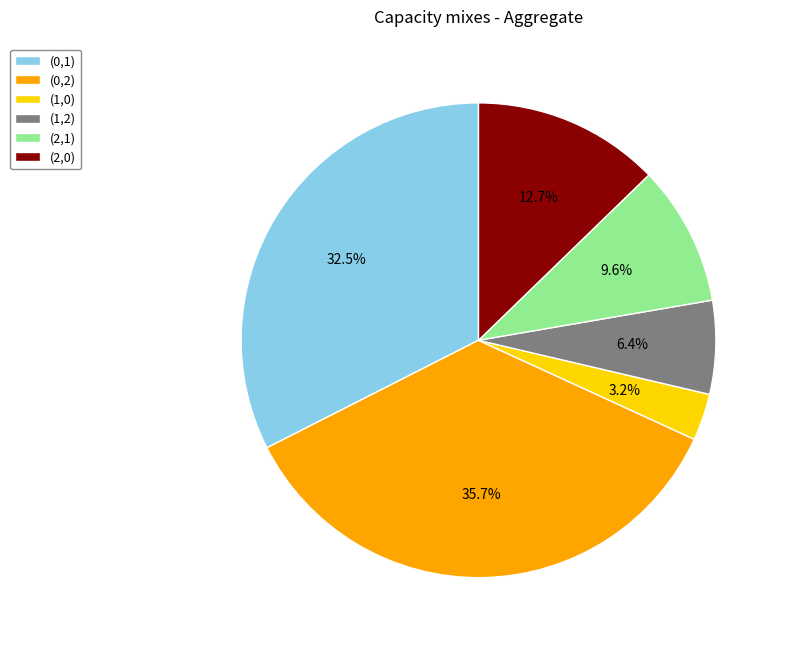

Between (0,2) and (2,1), which is larger?

(0,2)